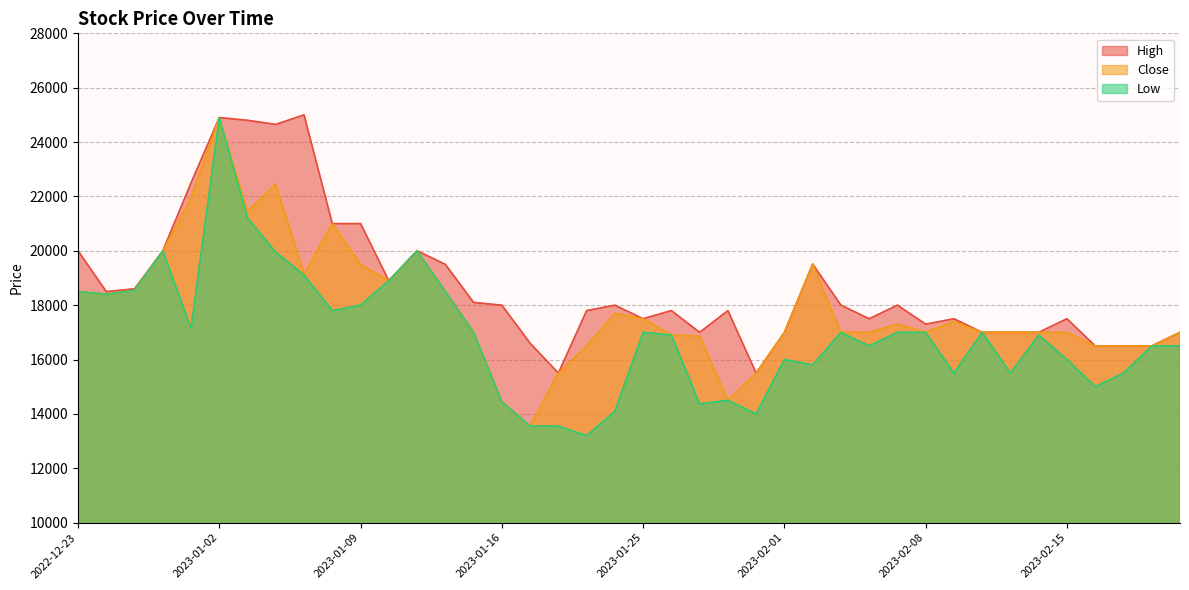

List the series in order of their overall mean, lowest first.

Low, Close, High